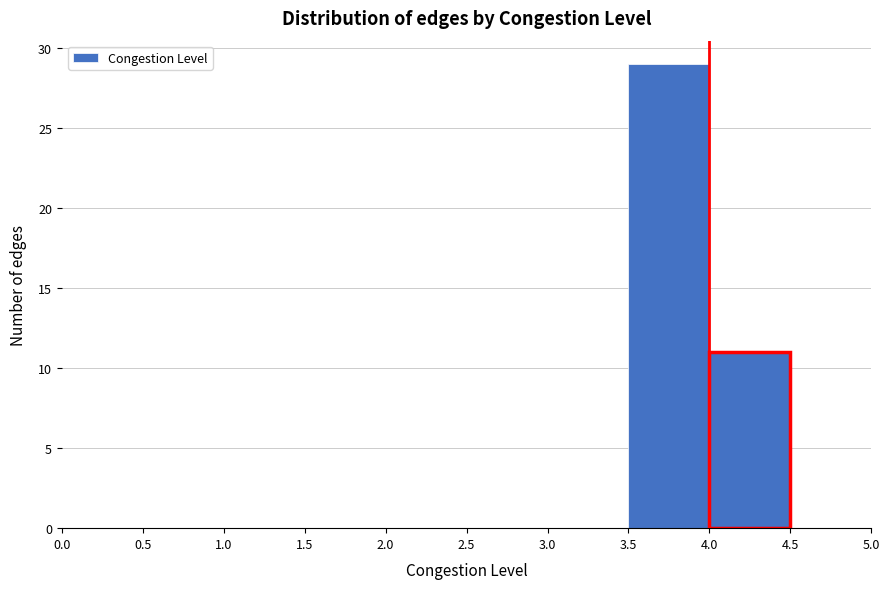

How tall is the bar that spans 3.5 to 4.0 on the x-axis? The values are not printed on the chart, so give them approximately, as read against the axis.

29